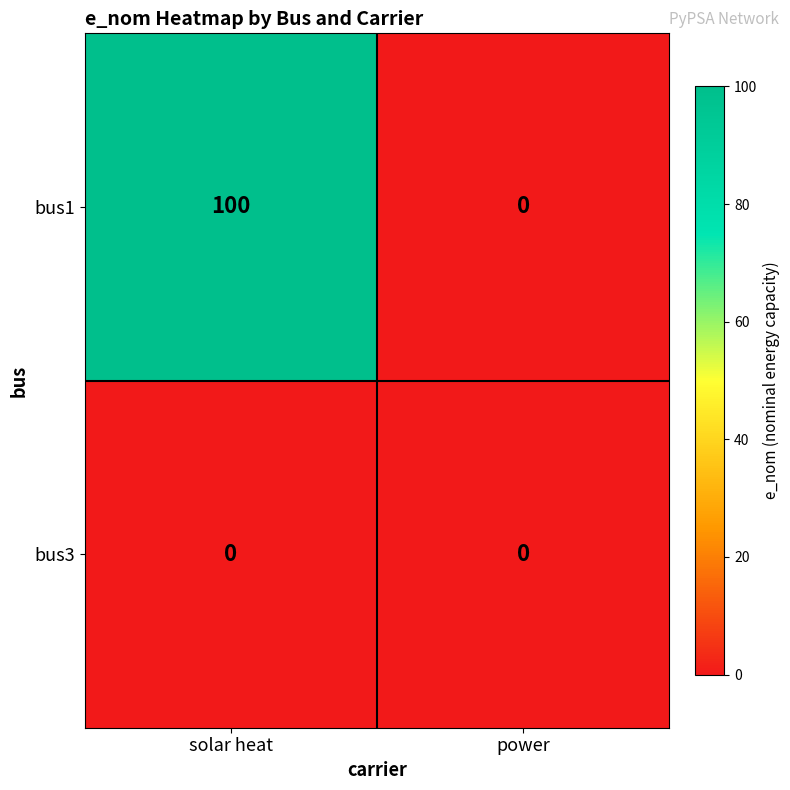

What is the sum of the bus1 values at power and solar heat?

100